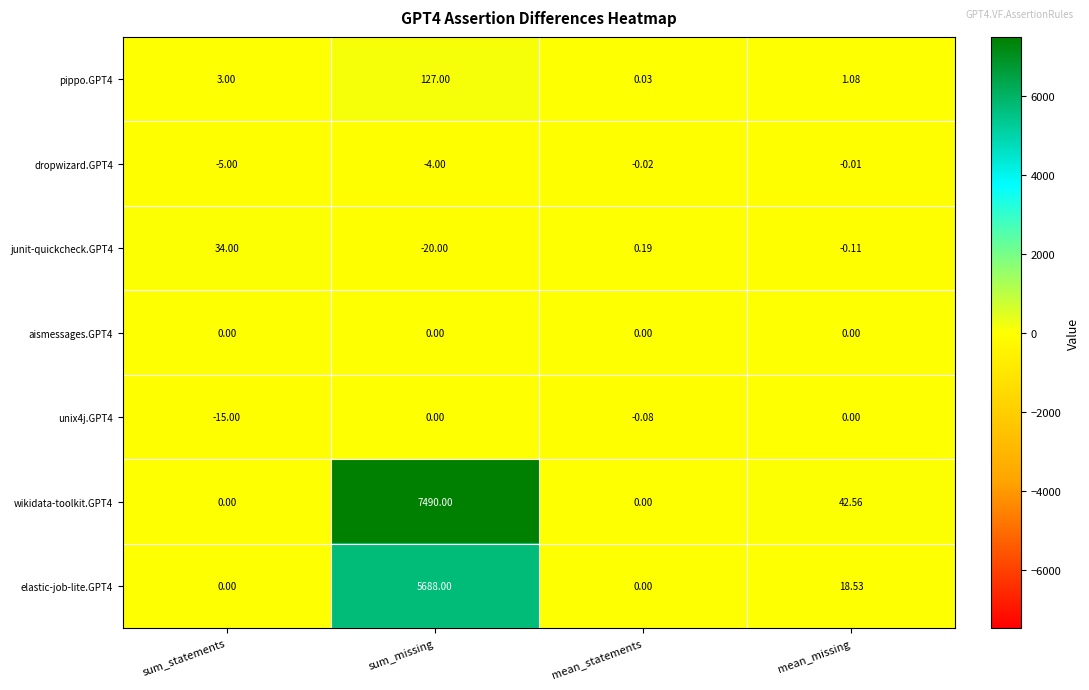

Is the value of junit-quickcheck.GPT4 at sum_statements greater than the value of elastic-job-lite.GPT4 at sum_statements?

Yes